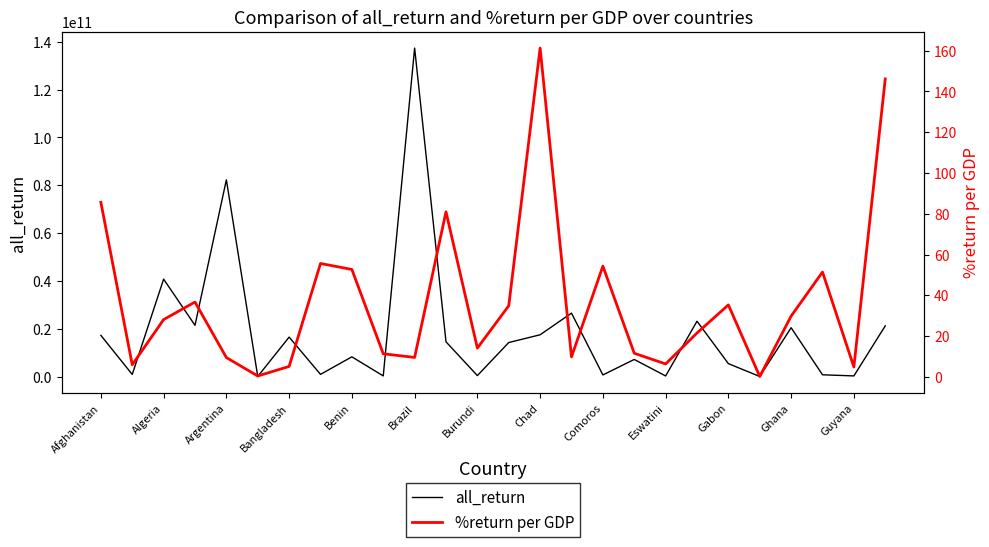

What is the value of the all_return point at the 21st from the left?

5403680062.0